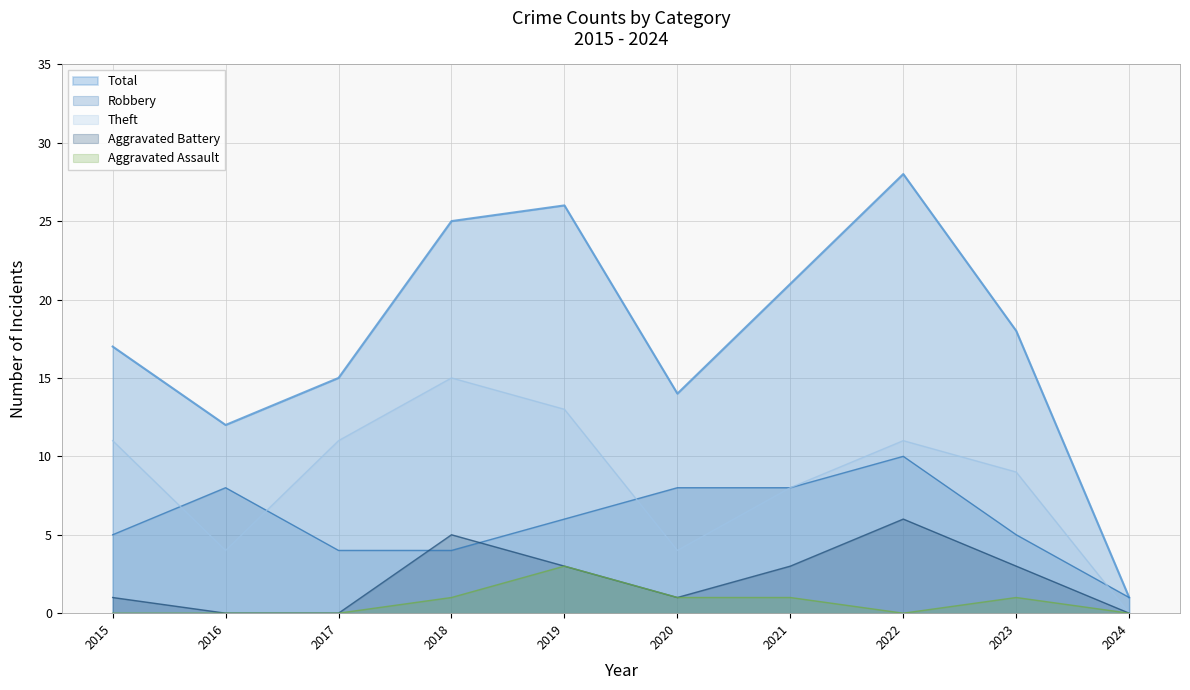

What are all the series names shown in the legend?

Total, Robbery, Theft, Aggravated Battery, Aggravated Assault